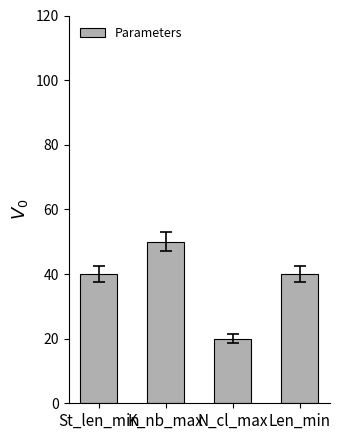

Are the bars grouped side by side (vs. stacked)?

No